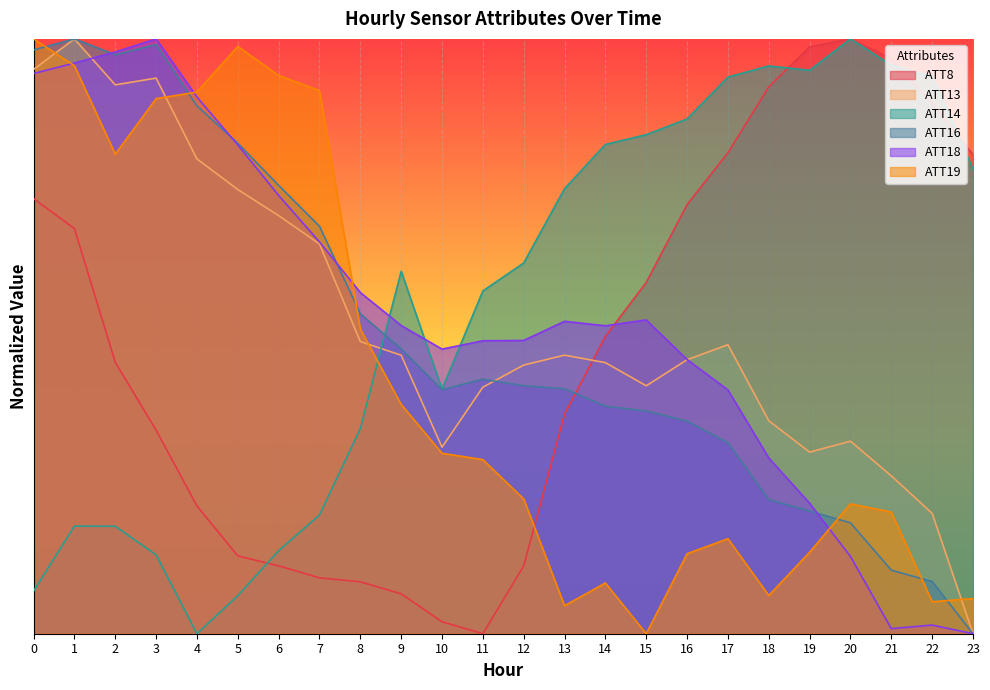

What is the highest value of the ATT19 series?

1.0